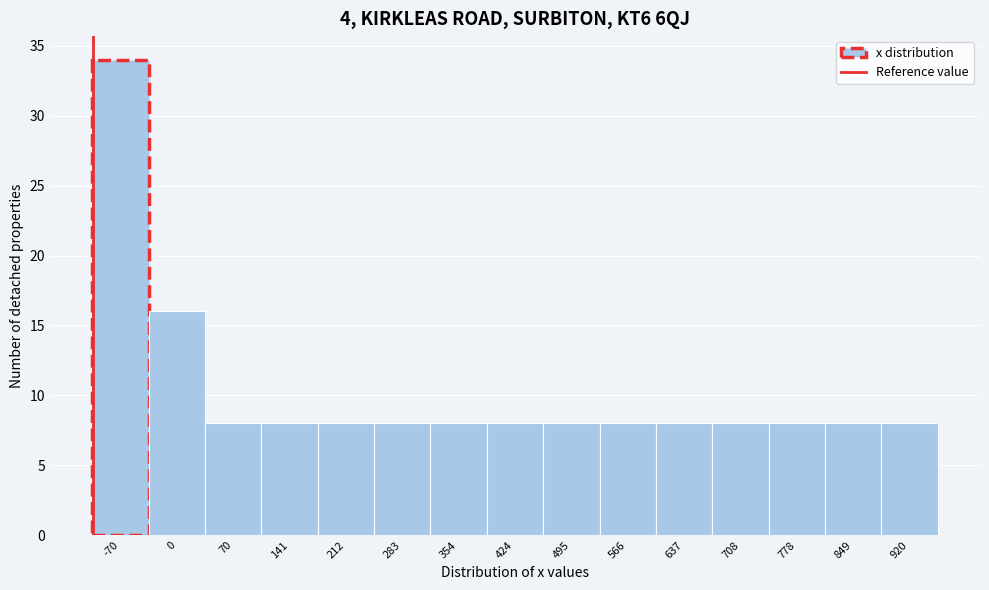

Reading left to right, list every bar in this chart as the range it spans on the x-axis followed by its height. Neither the bar edges nor the heights are printed on the chart, so give them approximately, as read against the axes.

-110 to -40: 34
-40 to 40: 16
40 to 110: 8
110 to 180: 8
180 to 250: 8
250 to 320: 8
320 to 390: 8
390 to 460: 8
460 to 530: 8
530 to 600: 8
600 to 670: 8
670 to 740: 8
740 to 810: 8
810 to 890: 8
890 to 960: 8